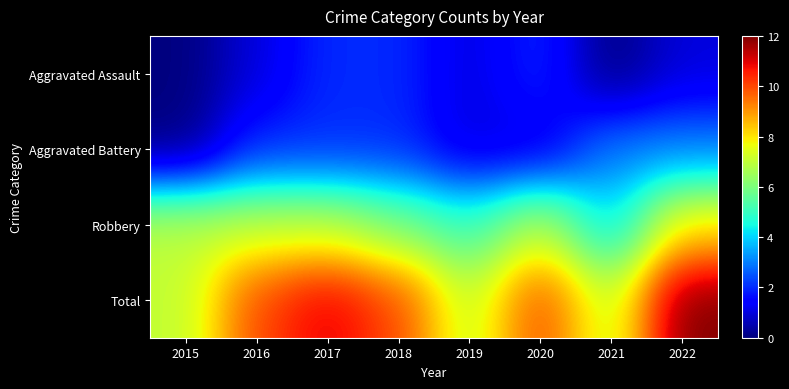

What is the greatest value displayed?

12